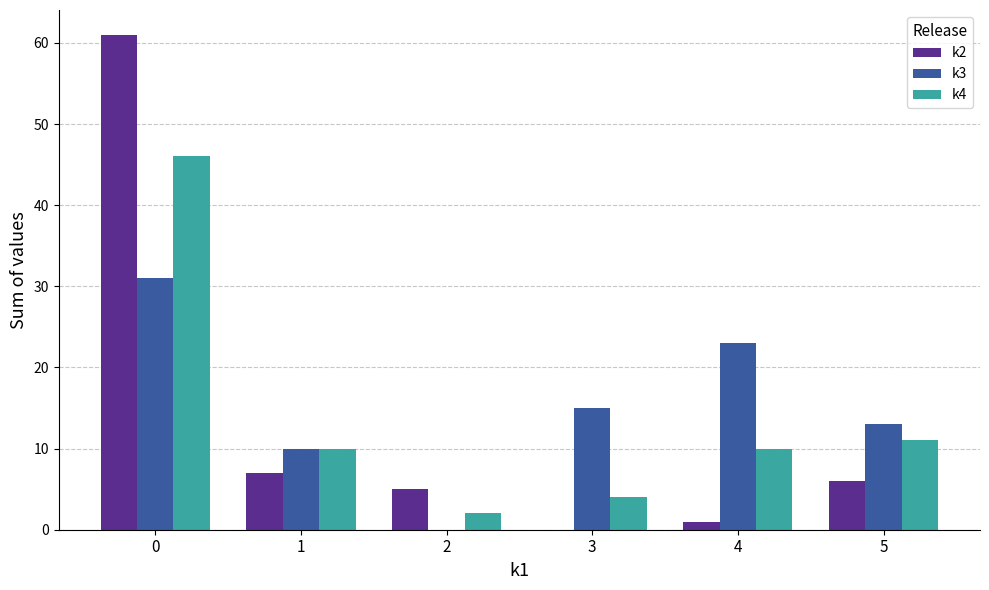

What is the total value across all series at 5?

30